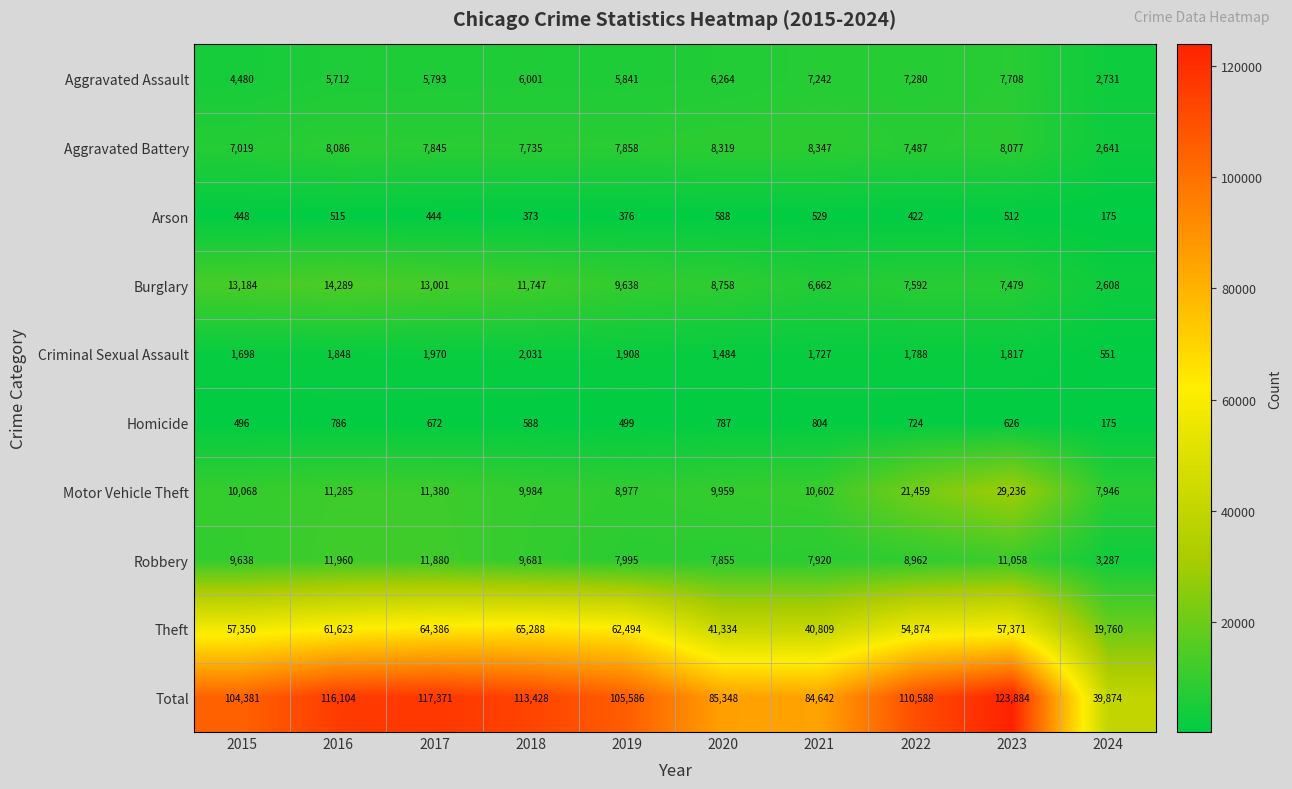

Where does the Homicide series first go above 672?

2016